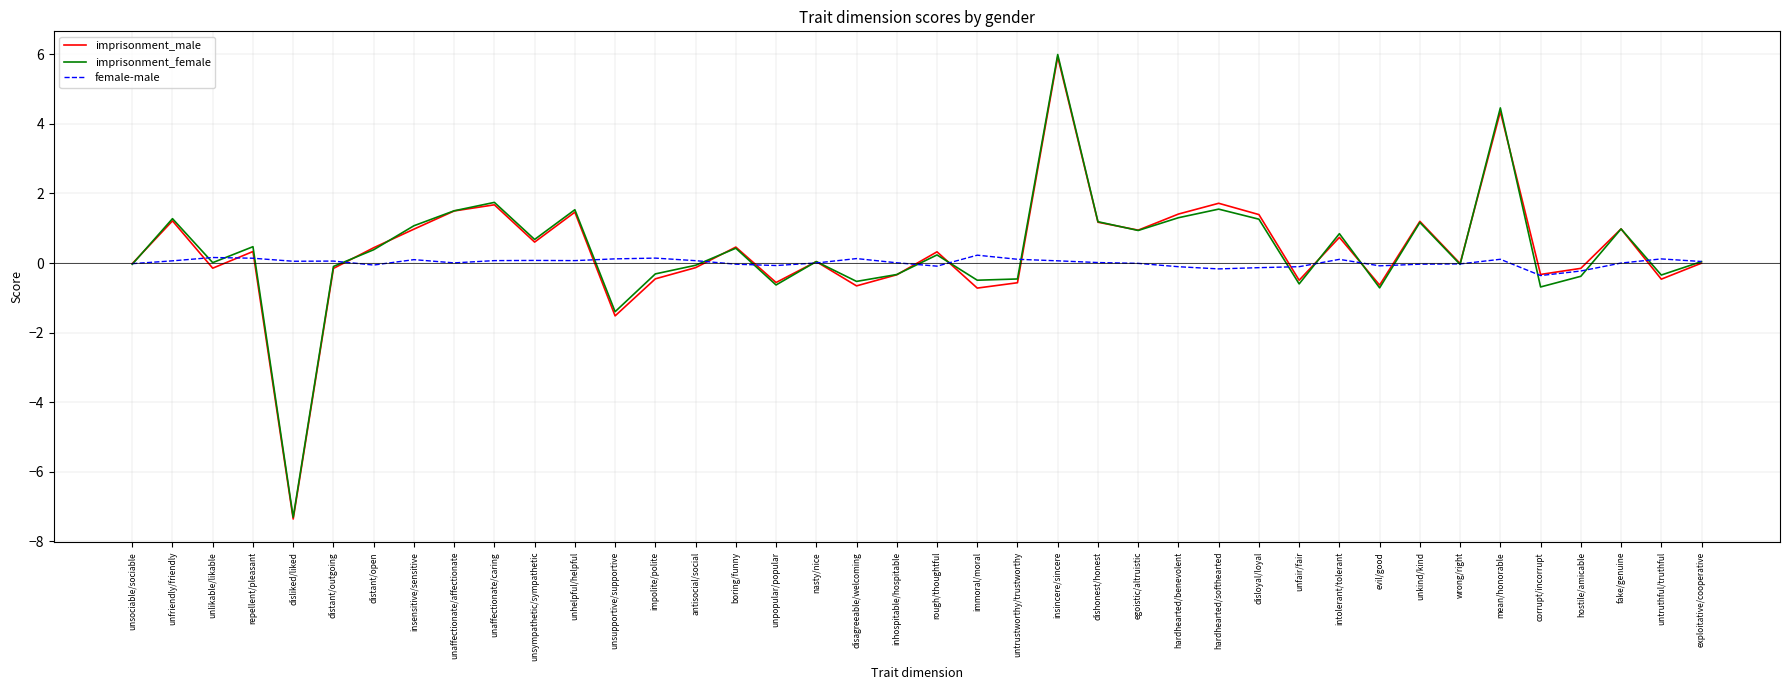

What is the difference between the maximum and minimum values in the female-male series?

0.6